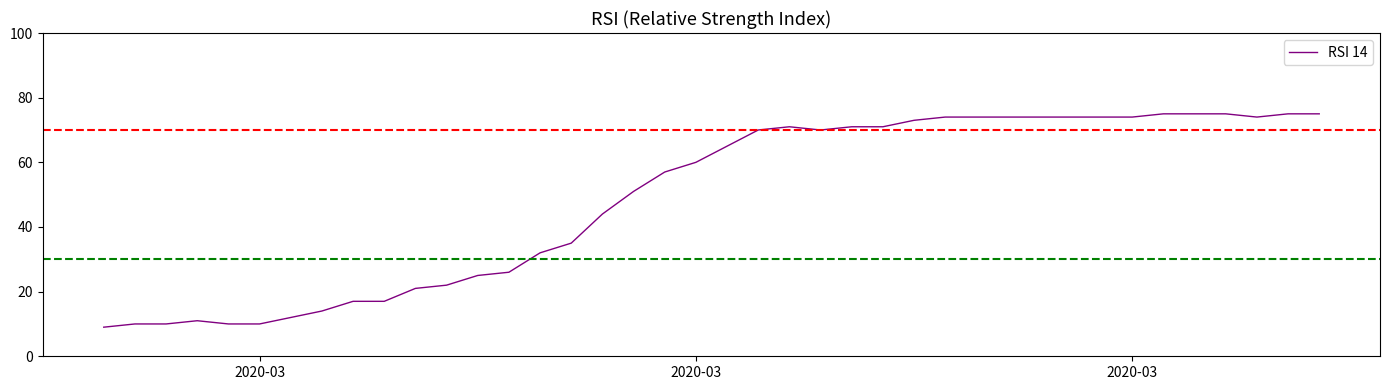

What is the difference between the maximum and minimum values?

66